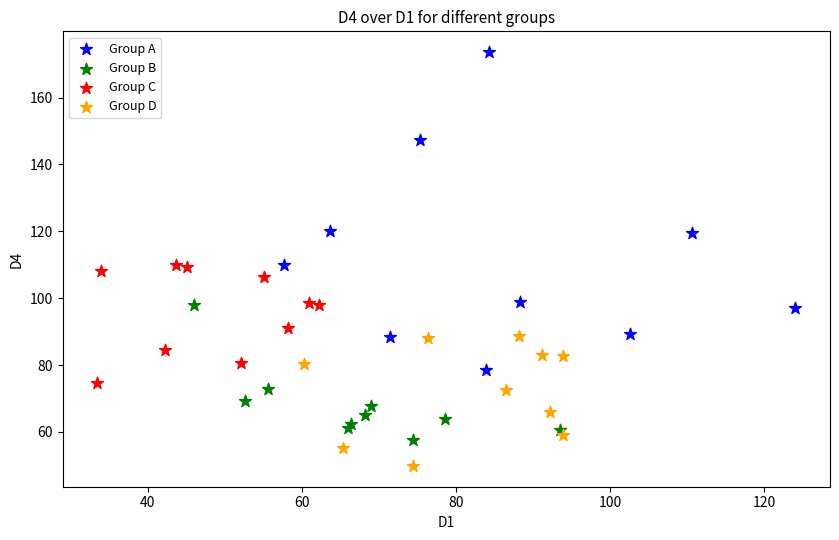

Which series has the widest spread of Y values?

Group A